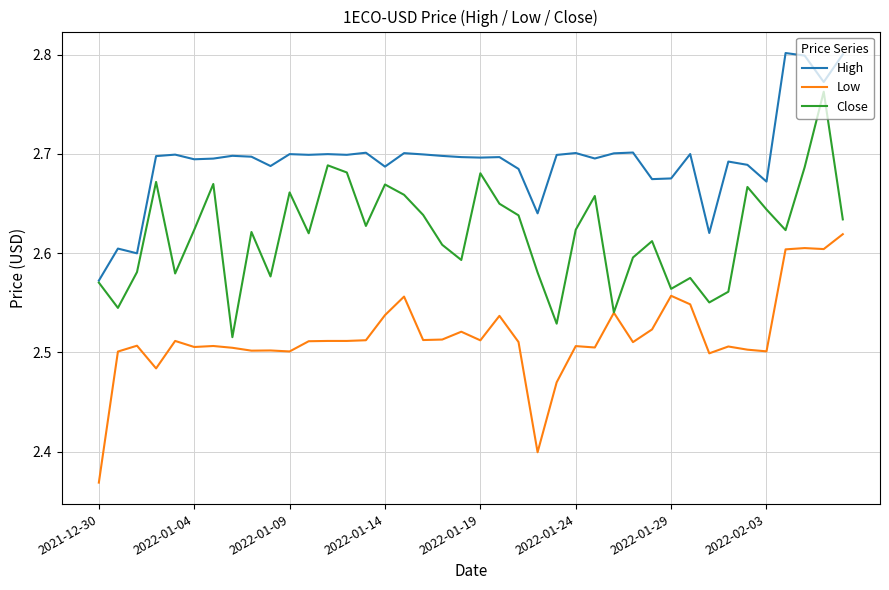

Rank the series by their maximum value, from lowest to highest.

Low, Close, High